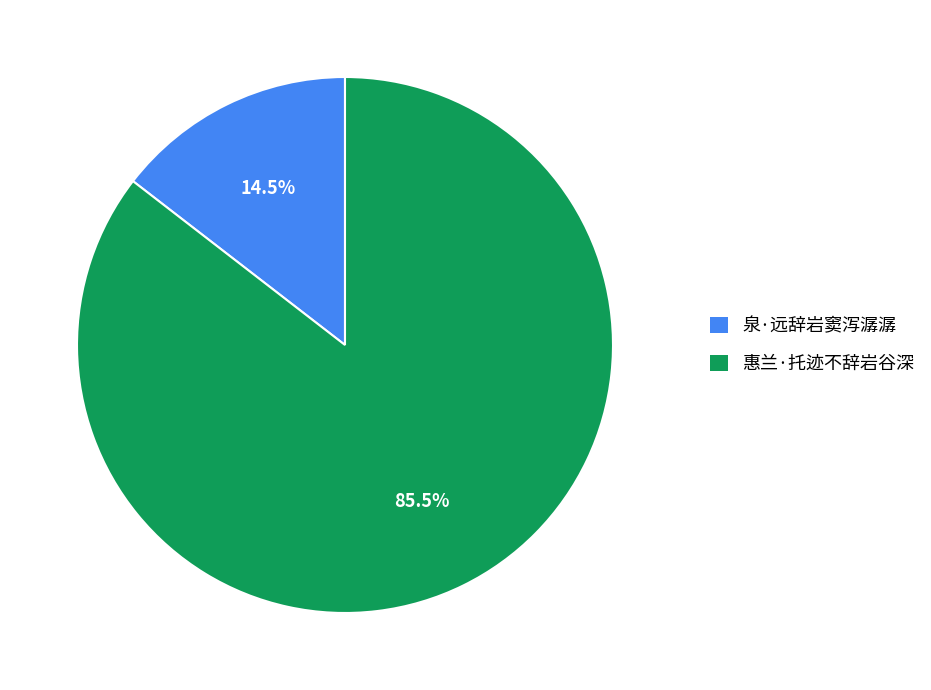

Do 惠兰·托迹不辞岩谷深 and 泉·远辞岩窦泻潺潺 together represent more than half of the pie?

Yes